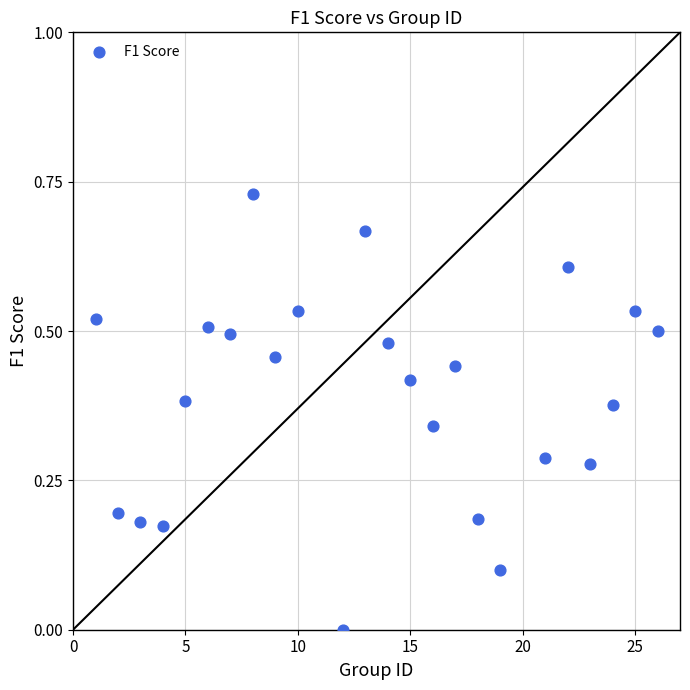

What is the range of X values (max minus min)?

25.0